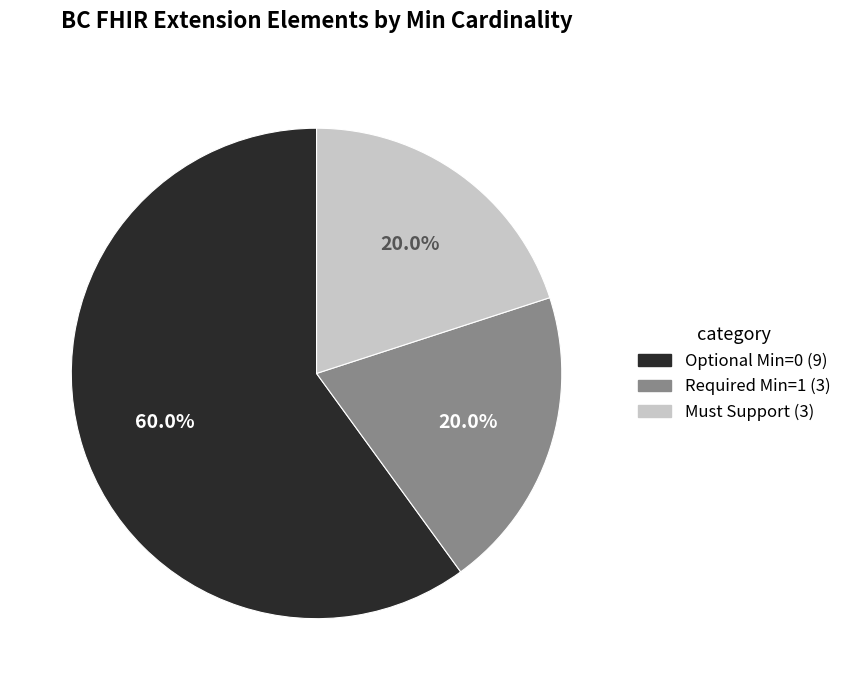

Is there a majority slice in this chart?

Yes